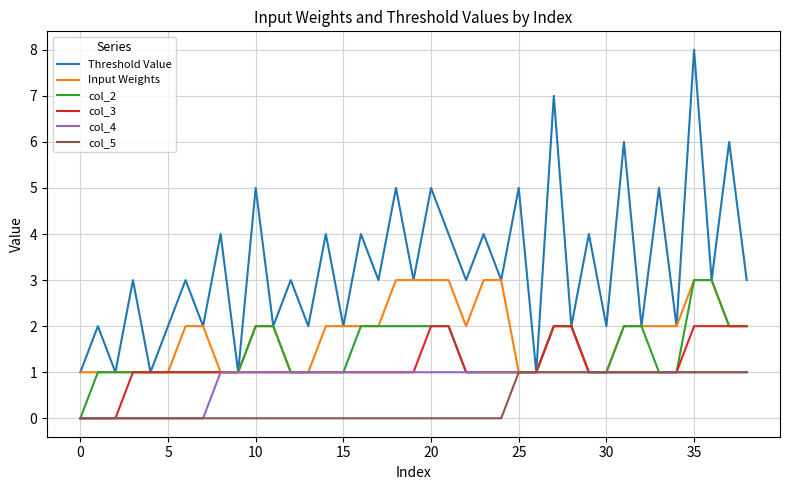

In Threshold Value, how many points are lower than both neighbors (excluding endpoints)?

17